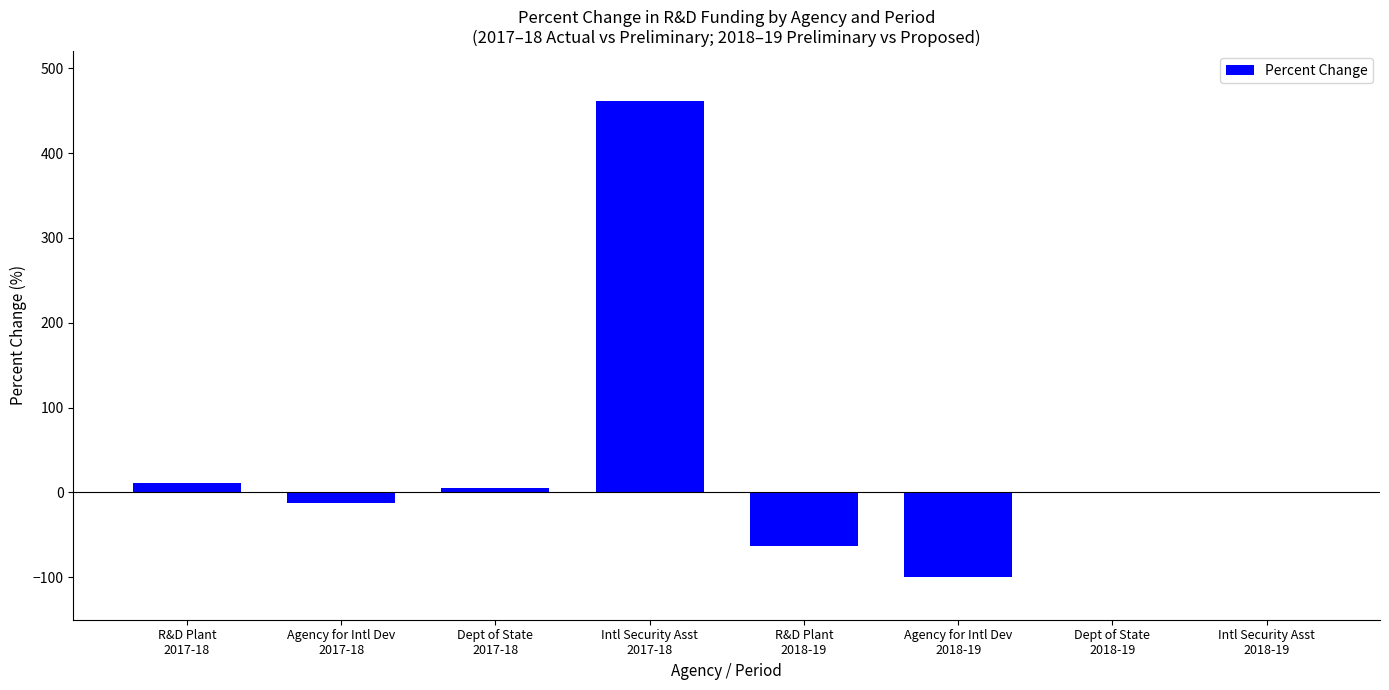

At which label is the value closest to 180?

R&D Plant
2017-18